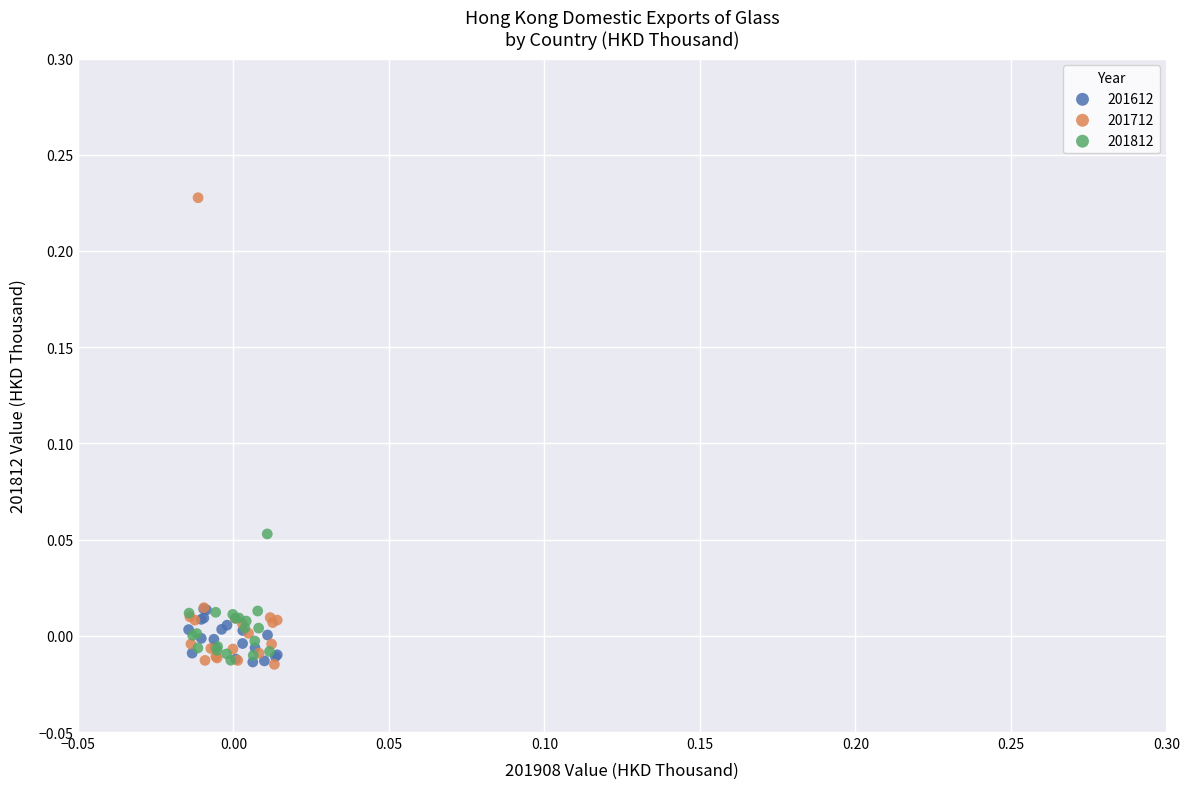

Which series has the widest spread of Y values?

201712